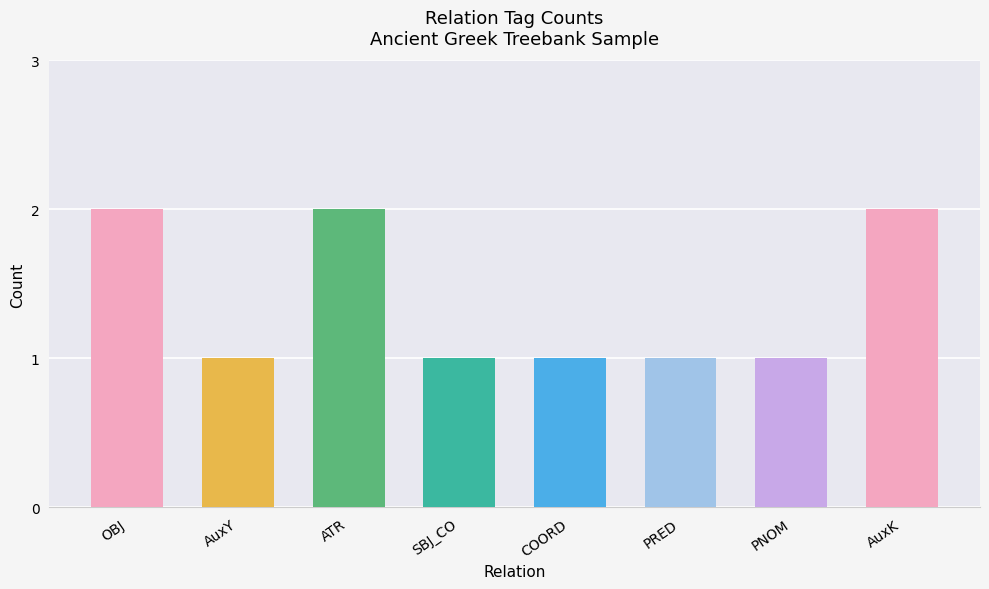

Approximately how many times larger is the value at AuxY compared to PNOM?

1.0